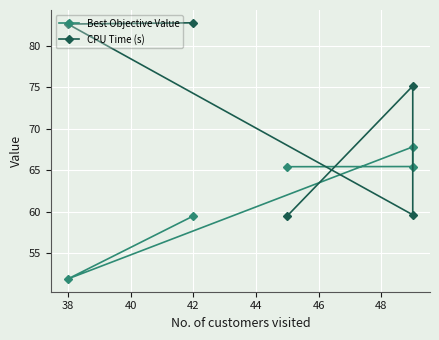

Rank the series by their maximum value, from highest to lowest.

CPU Time (s), Best Objective Value